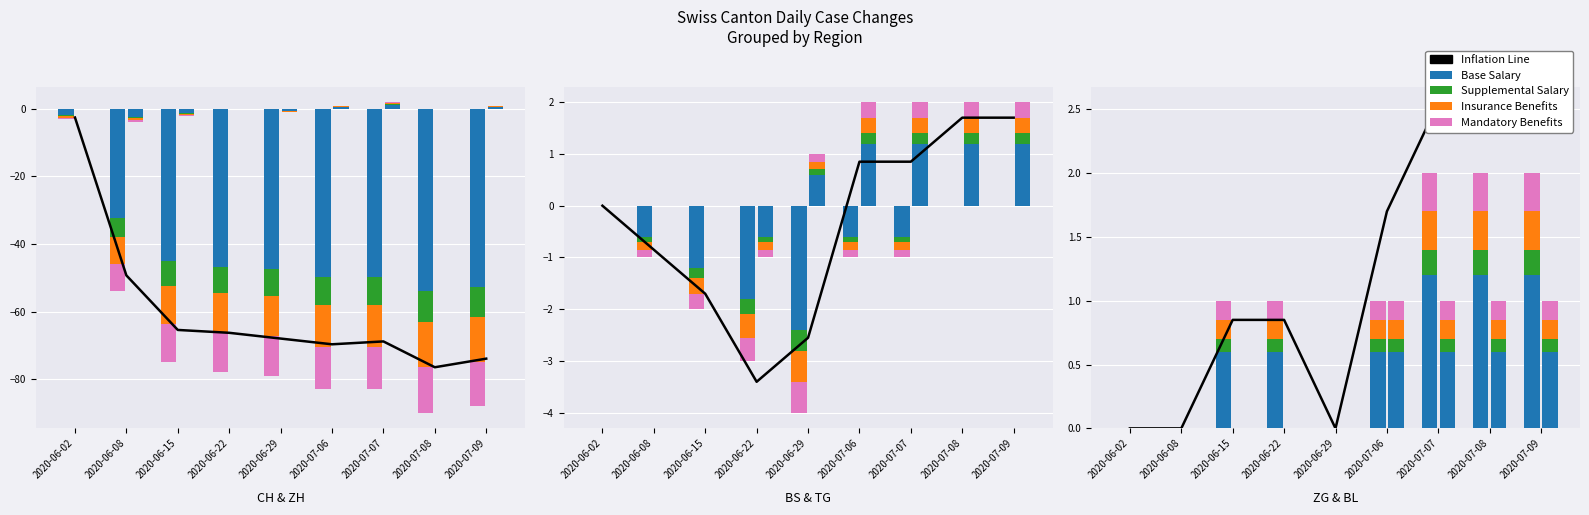

What is the sum of the Mandatory Benefits values at 2020-06-02 and 2020-06-22?

-12.1